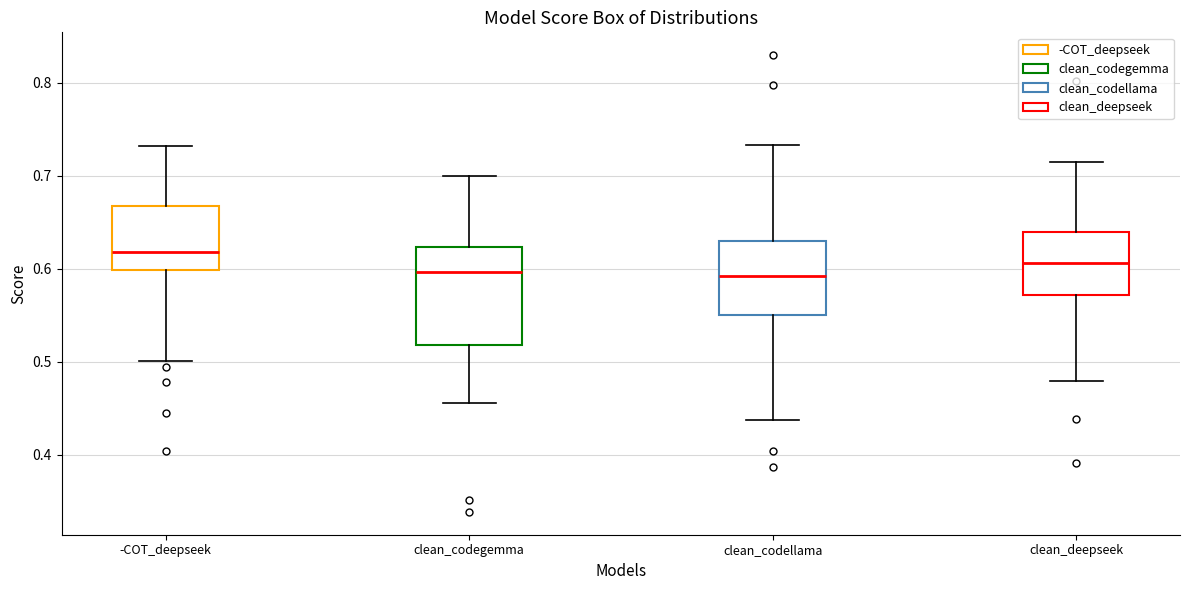

Which box is the tallest, from its lower edge to its upper edge?

clean_codegemma